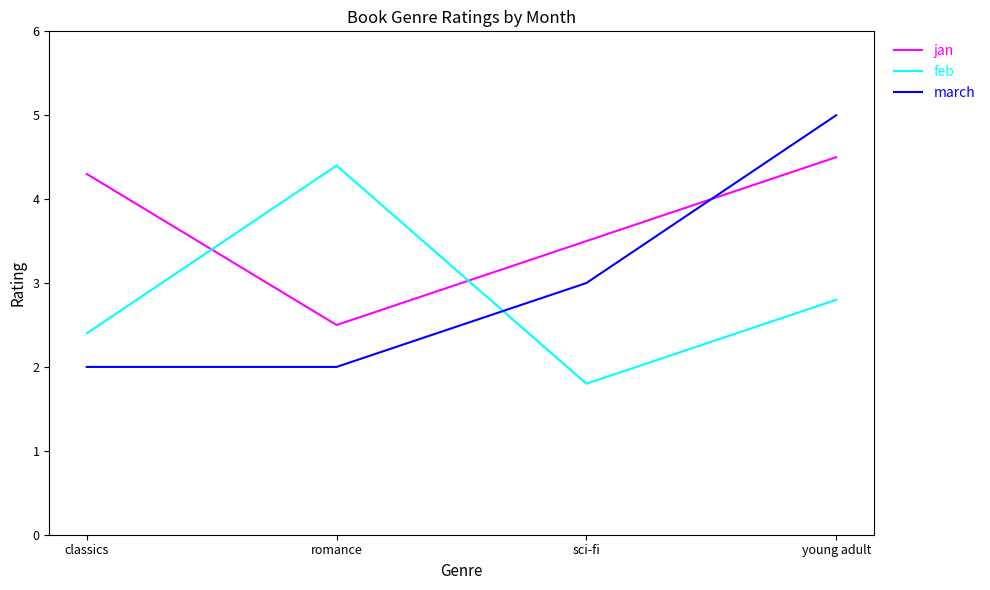

At which label does feb reach its peak?

romance